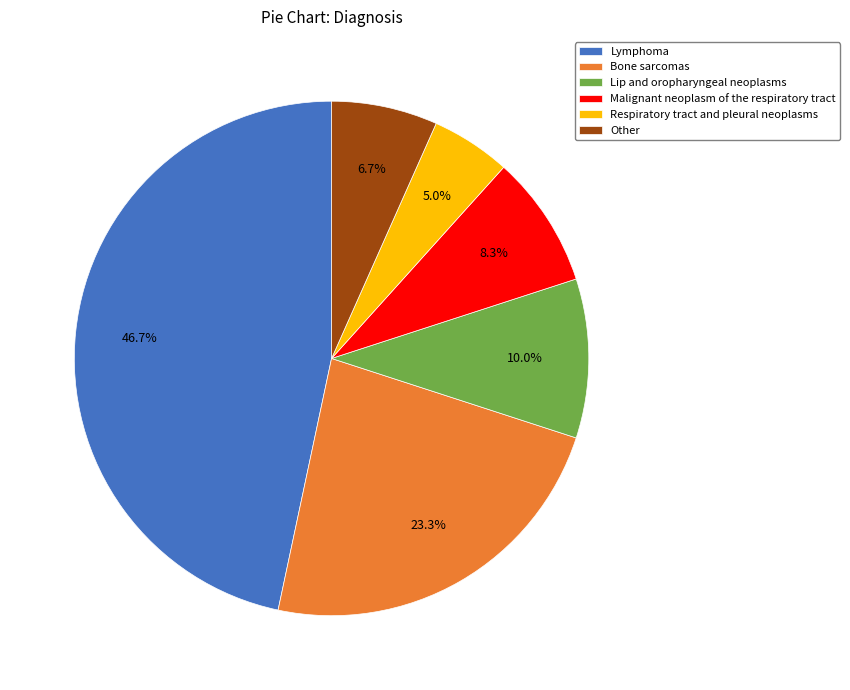

Is there a majority slice in this chart?

No